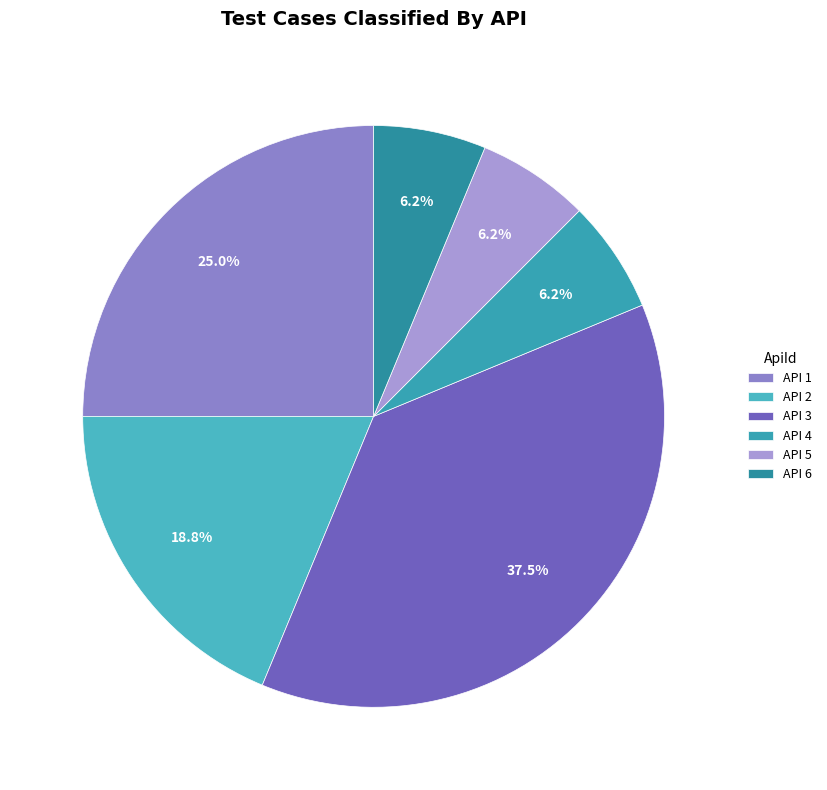

Count the number of slices in the pie.

6